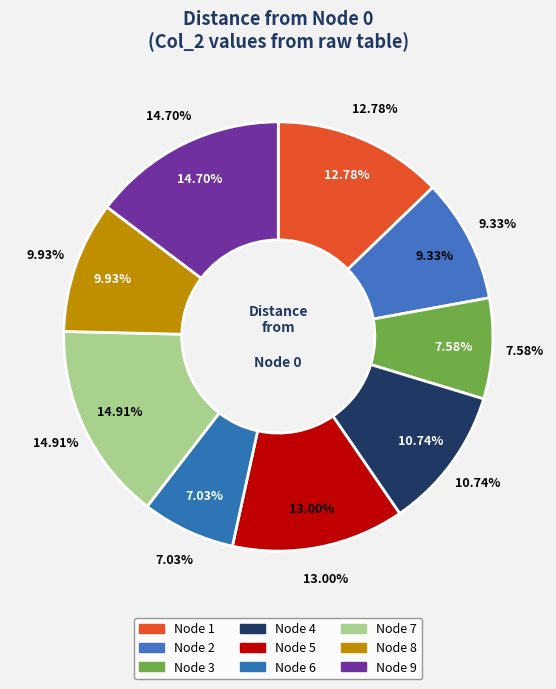

To the nearest percent, what percentage of the pie is 3?

8%